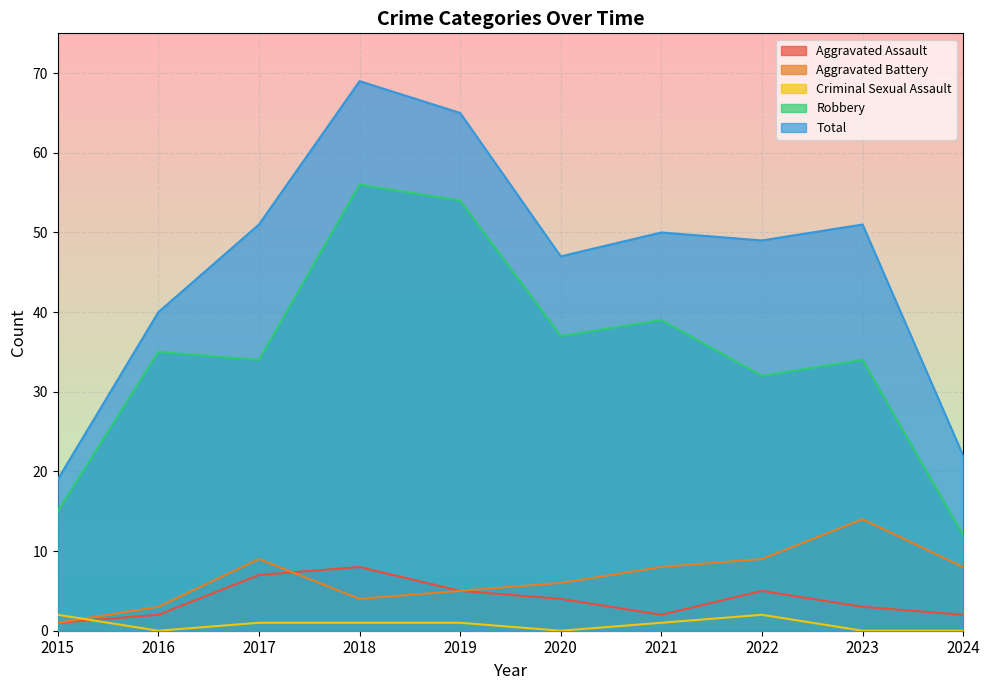

True or false: Aggravated Assault and Robbery cross at least once.

False